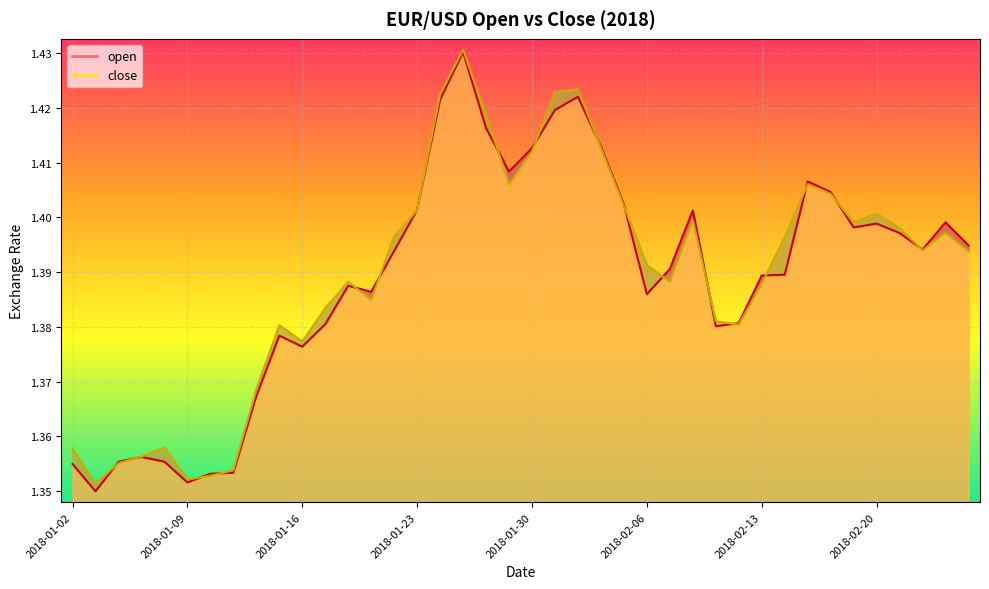

Reading left to right, what are all the values shown in this chart?

open: 1.4	1.3	1.4	1.4	1.4	1.4	1.4	1.4	1.4	1.4	1.4	1.4	1.4	1.4	1.4	1.4	1.4	1.4	1.4	1.4	1.4	1.4	1.4	1.4	1.4	1.4	1.4	1.4	1.4	1.4	1.4	1.4	1.4	1.4	1.4	1.4	1.4	1.4	1.4	1.4
close: 1.4	1.4	1.4	1.4	1.4	1.4	1.4	1.4	1.4	1.4	1.4	1.4	1.4	1.4	1.4	1.4	1.4	1.4	1.4	1.4	1.4	1.4	1.4	1.4	1.4	1.4	1.4	1.4	1.4	1.4	1.4	1.4	1.4	1.4	1.4	1.4	1.4	1.4	1.4	1.4